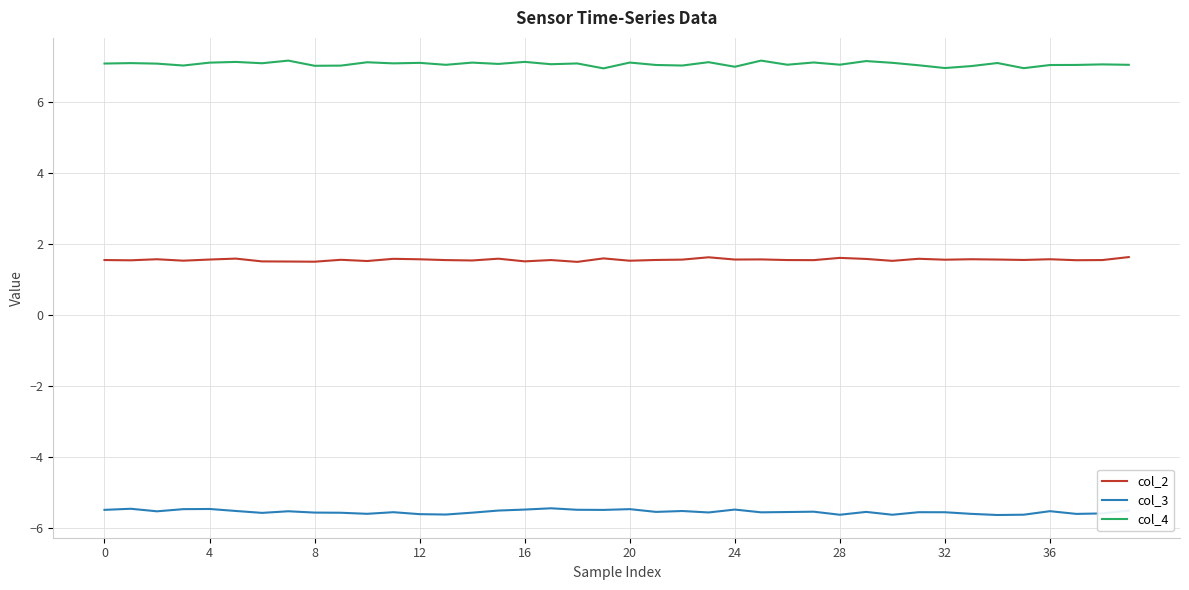

Rank the series by their maximum value, from highest to lowest.

col_4, col_2, col_3